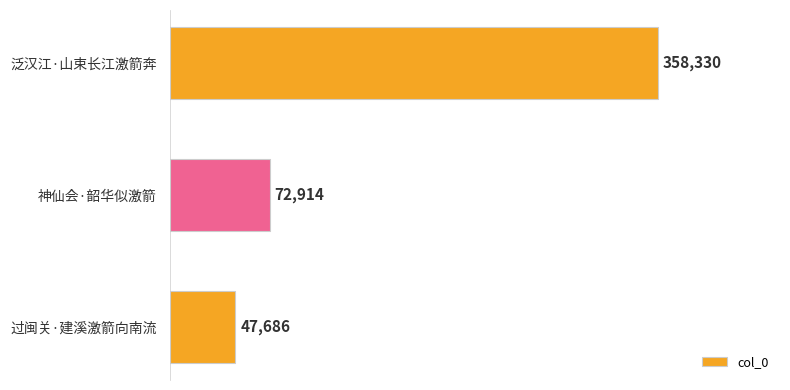

Where is the data nearest to the value 203008?

神仙会·韶华似激箭